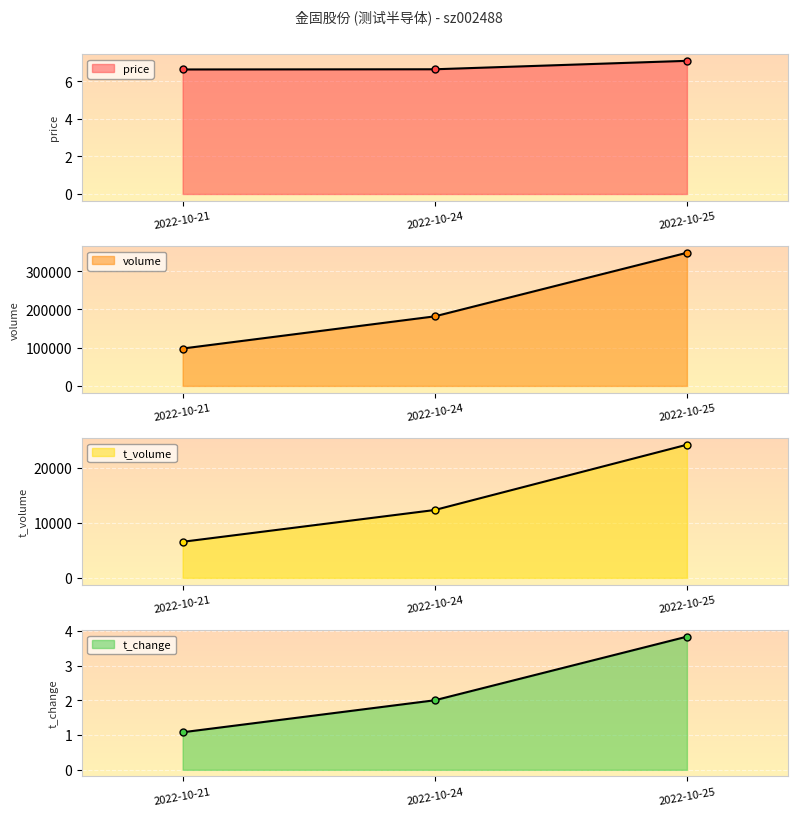

Between 2022-10-24 and 2022-10-21, which is larger?

2022-10-24